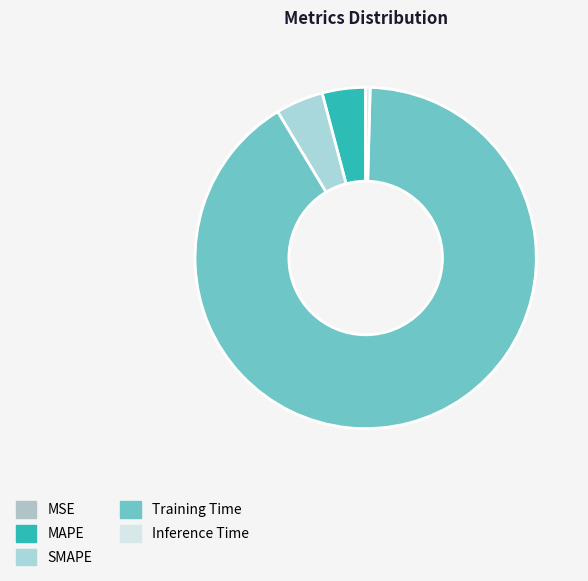

Rank the categories by value from lowest to highest.

MSE, Inference Time, MAPE, SMAPE, Training Time